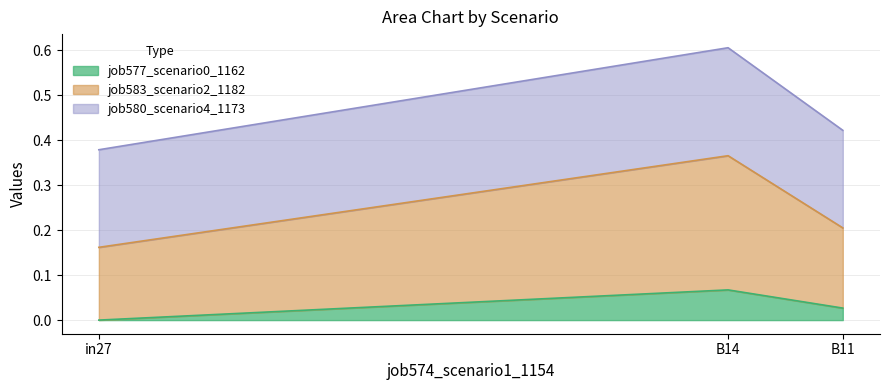

Which series changed the most between in27 and B14?

job583_scenario2_1182